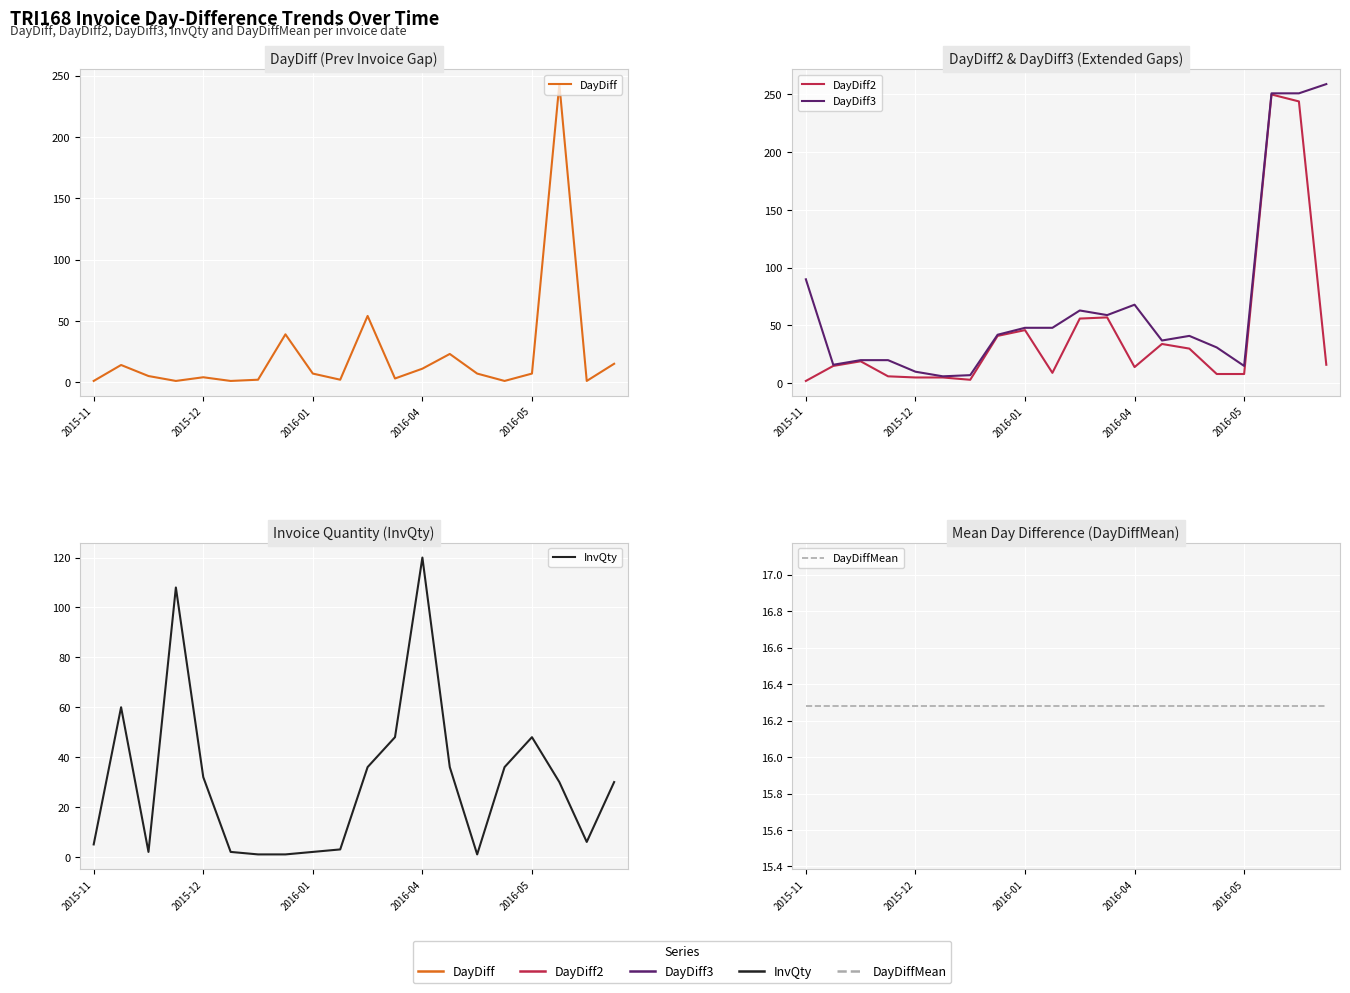

What is the minimum value shown in the chart?

1.0